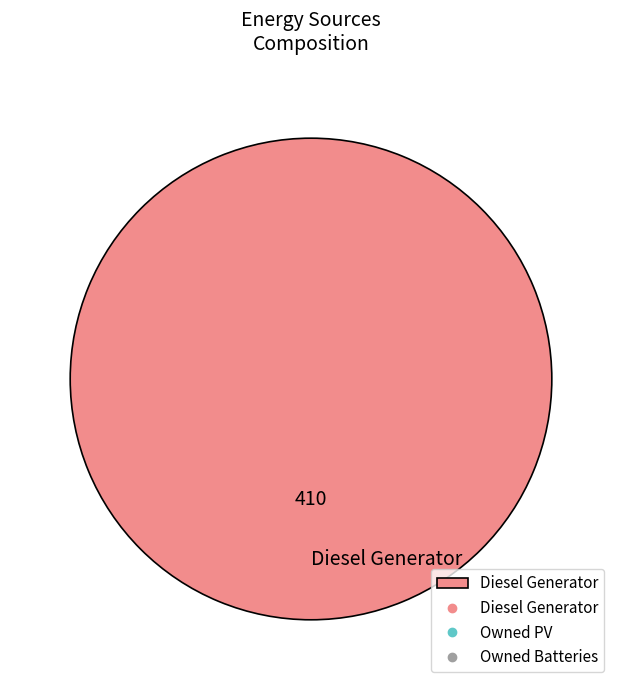

How many segments does this pie chart have?

1